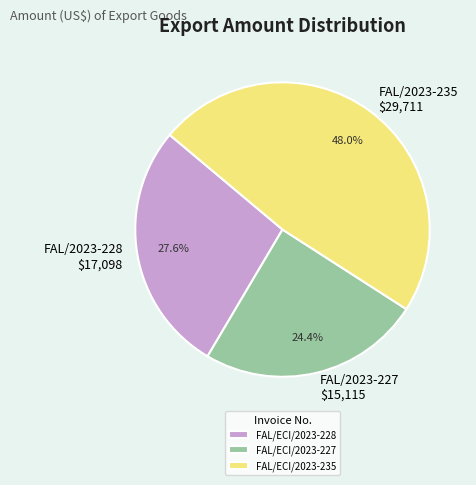

To the nearest percent, what percentage of the pie is FAL/ECI/2023-227?

24%